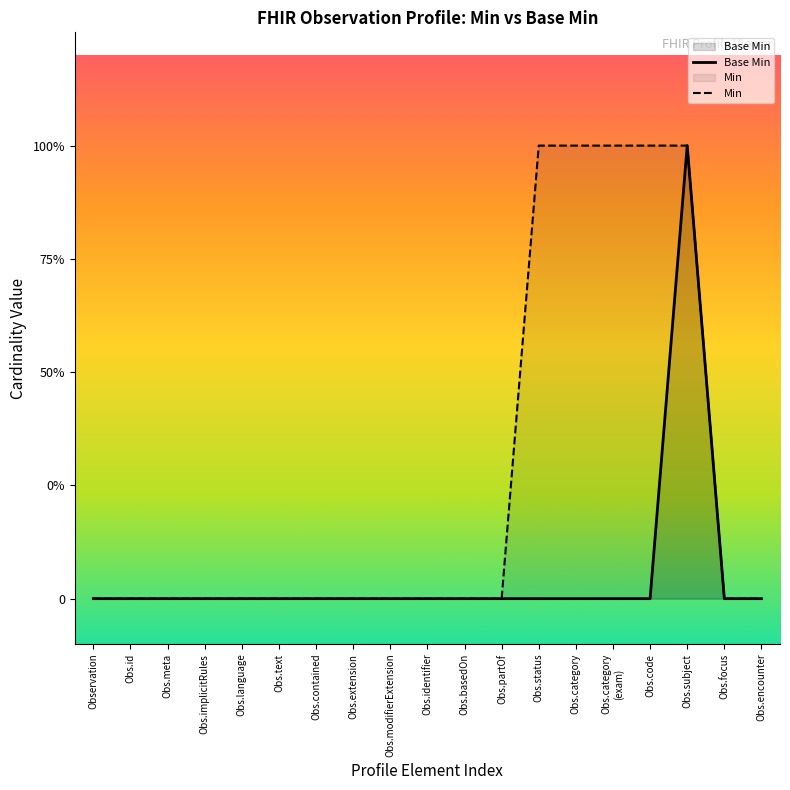

At Obs.code, list the series in order from smallest to largest.

Base Min, Min